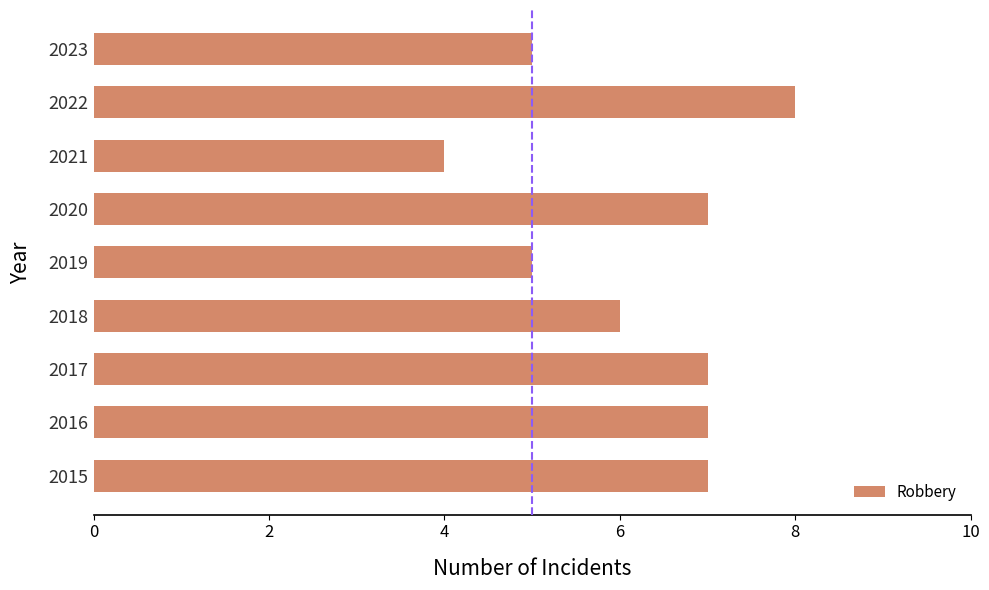

Reading top to bottom, what are all the values shown in this chart?

5	8	4	7	5	6	7	7	7